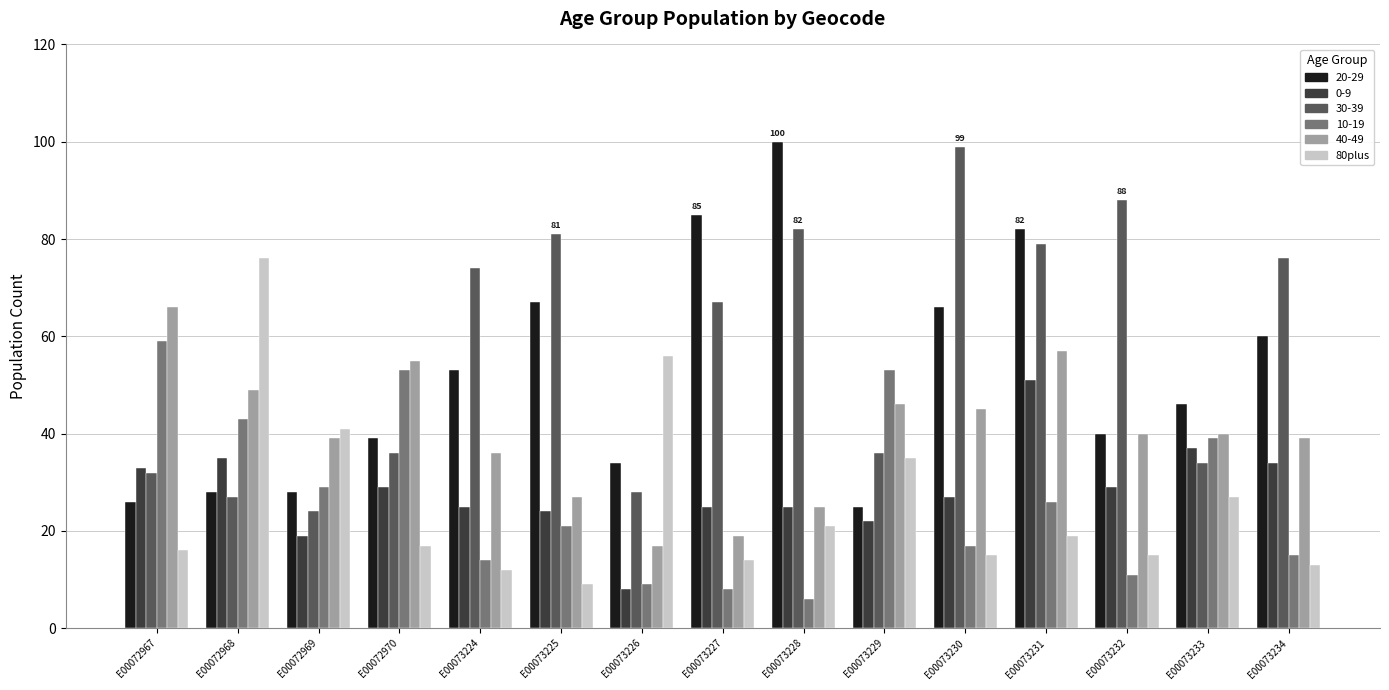

What is the difference between the highest and lowest values at E00072969?

22